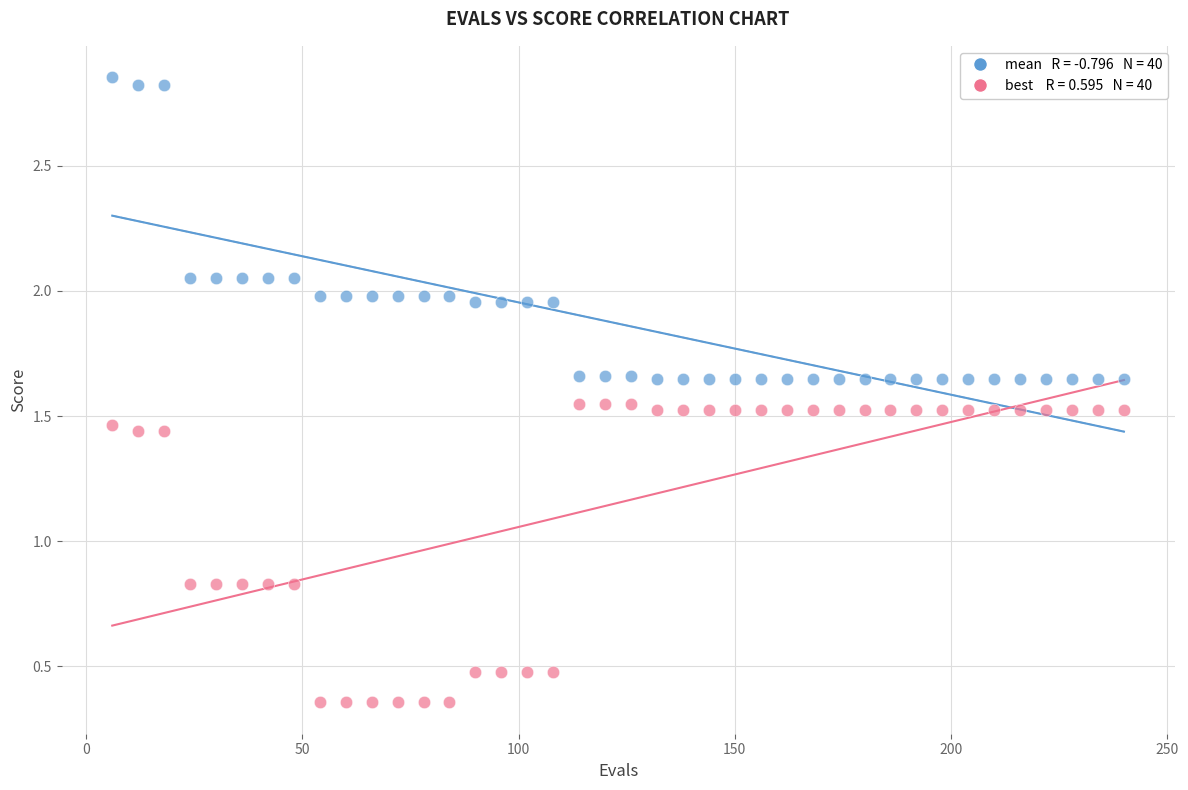

Across all data points, what is the range of Y values (max minus min)?

2.5